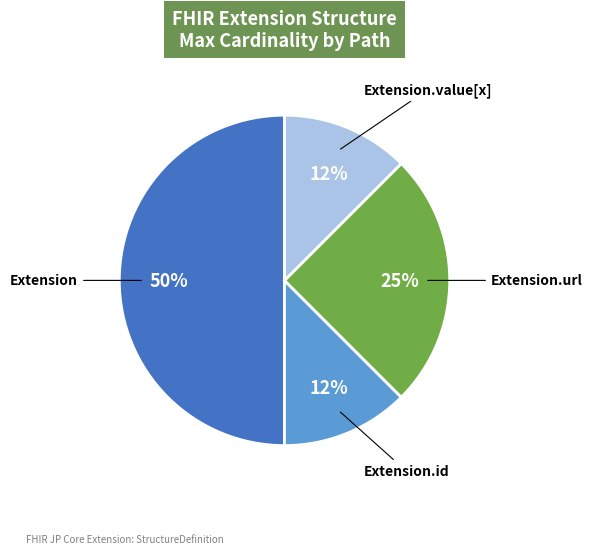

Is the sum of Extension and Extension.url greater than half?

Yes